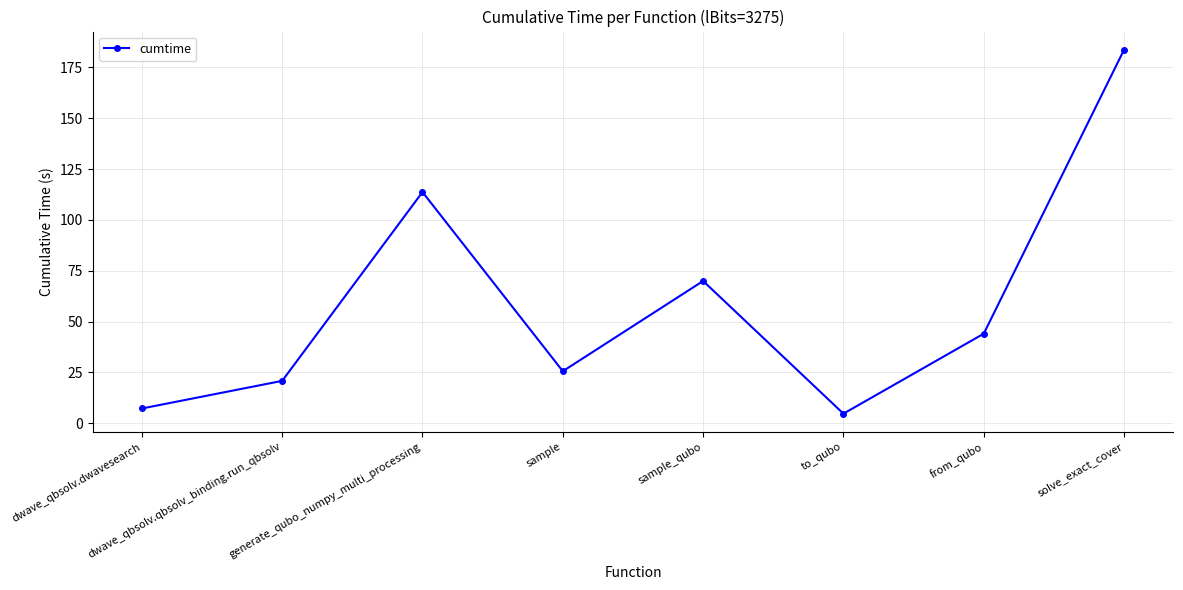

What is the minimum value shown in the chart?

4.7